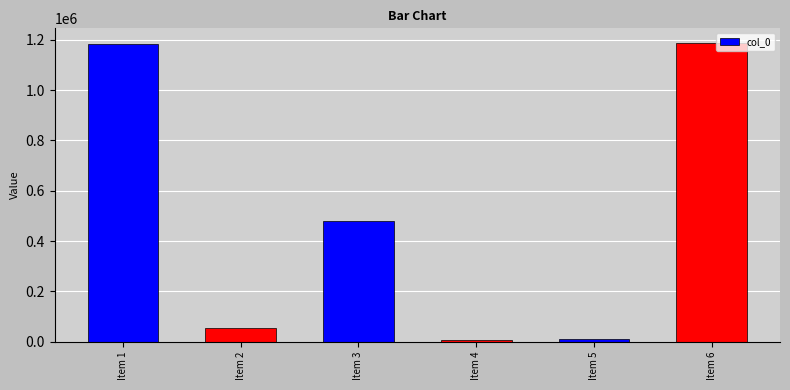

How many categories are shown in the chart?

6